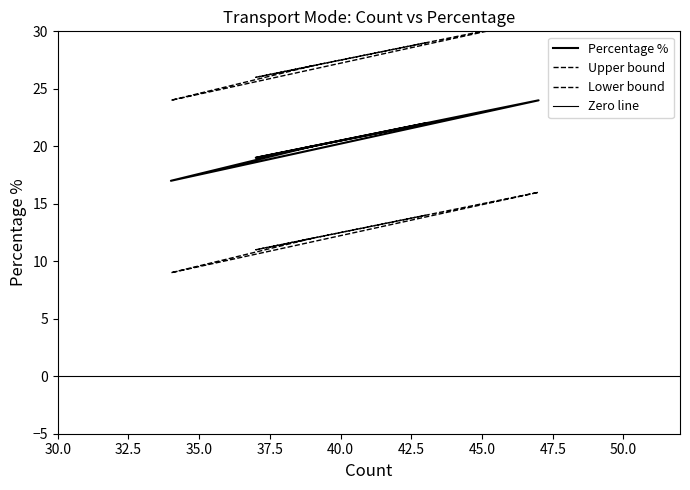

True or false: Percentage % and Count cross at least once.

False